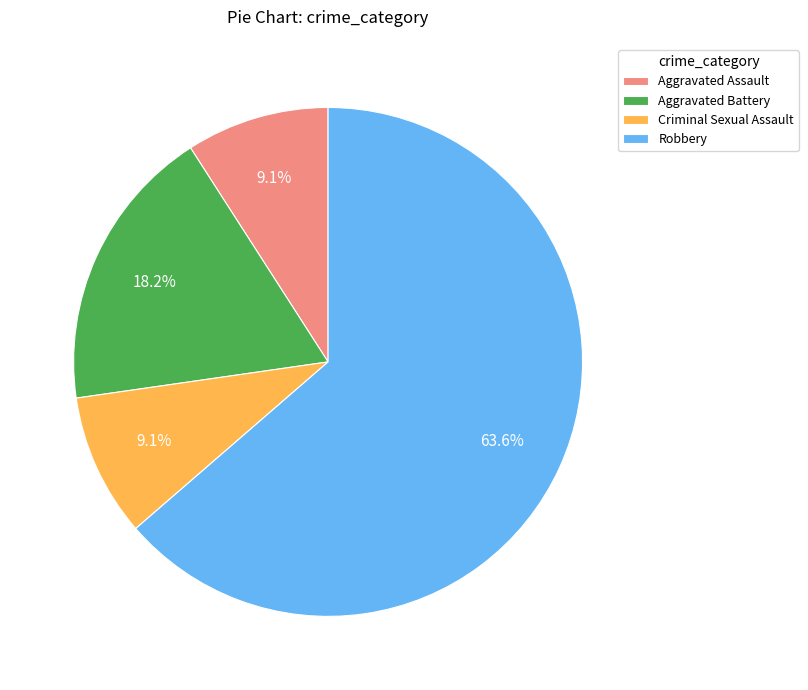

Approximately how many times larger is the value at Robbery compared to Aggravated Battery?

3.5